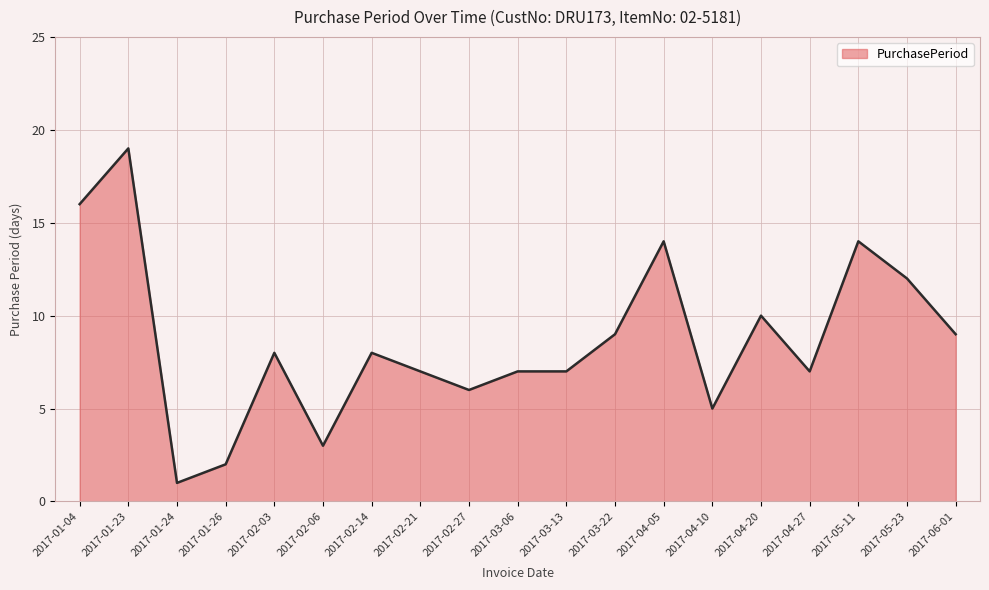

Between 2017-03-13 and 2017-04-05, which is larger?

2017-04-05